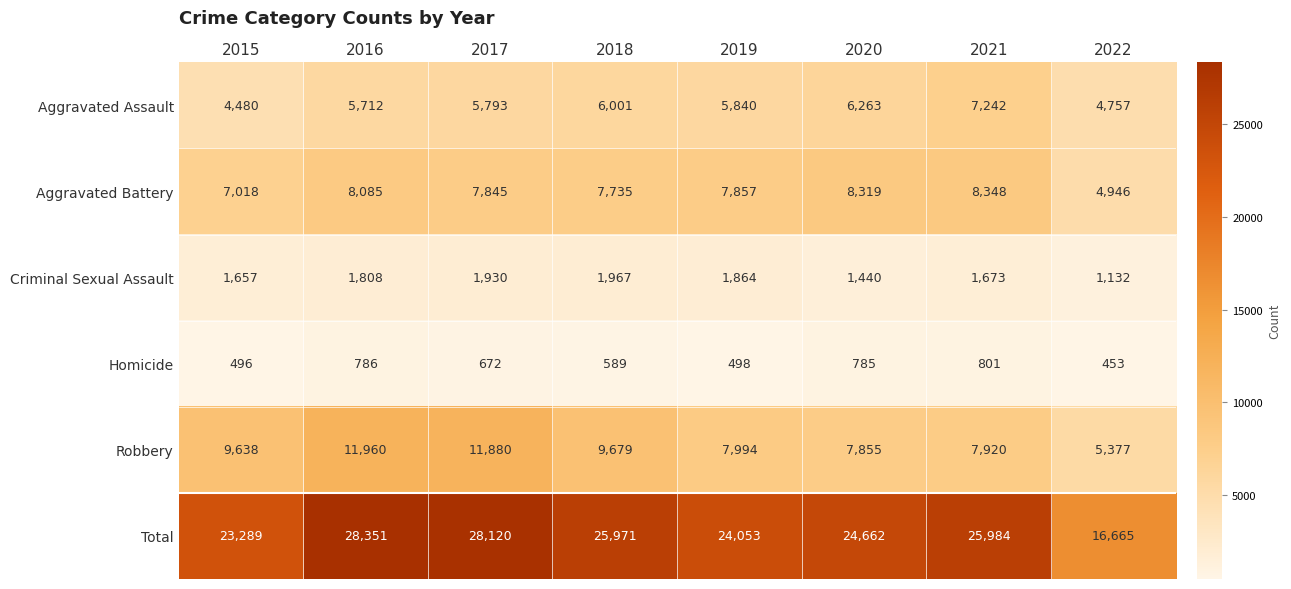

Where does the Total series first go above 25971?

2016